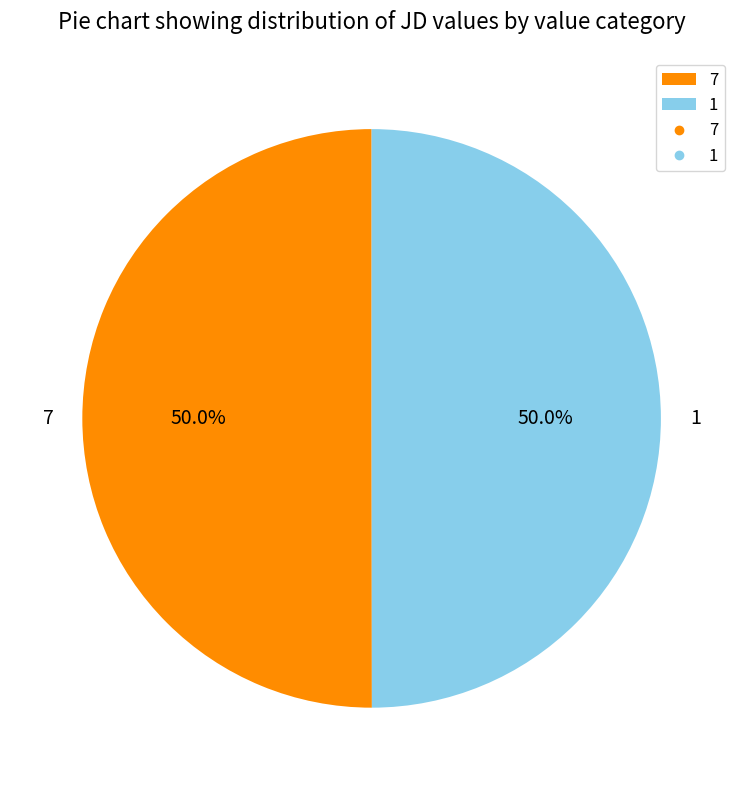

Is the sum of 7 and 1 greater than half?

Yes